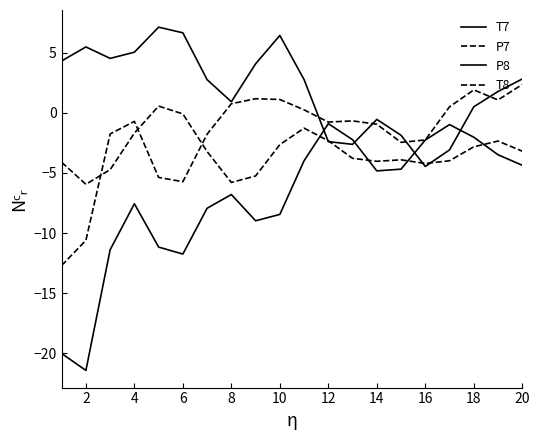

Does the chart display data point markers on the line(s)?

No